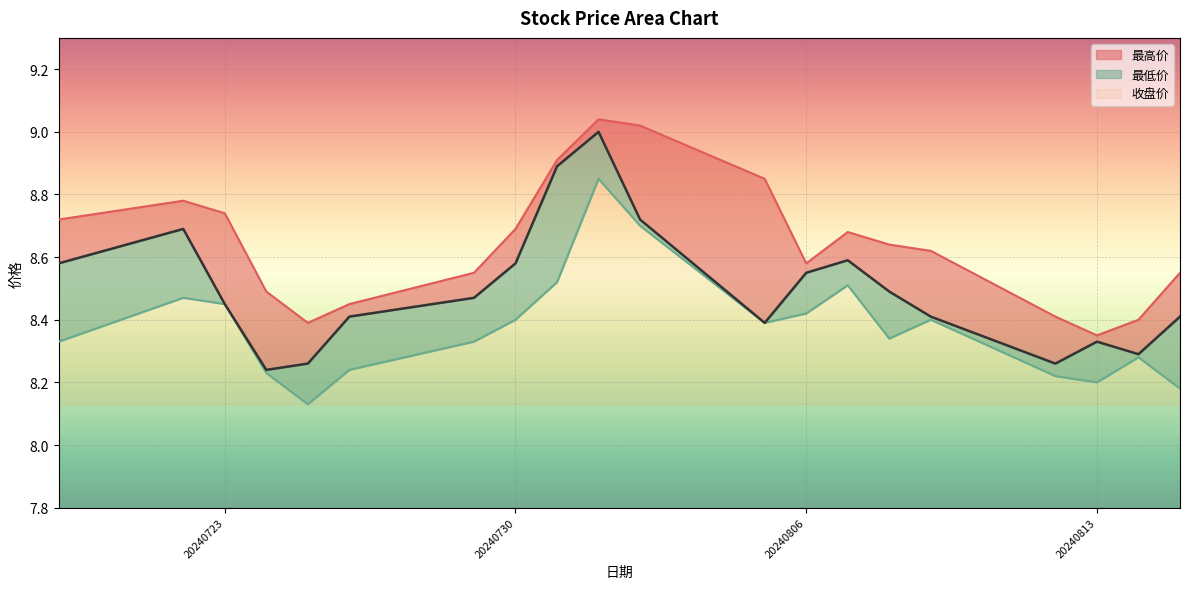

The 最低价 series shows 8.3 at 20240719. True or false?

True